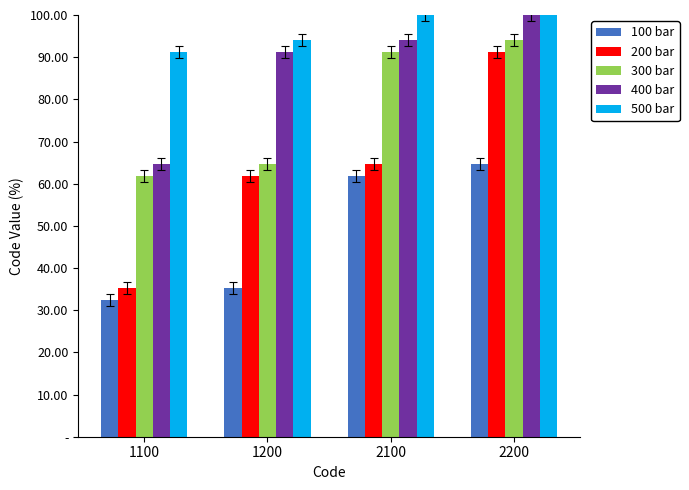

Which label corresponds to the largest value in the chart?

2200